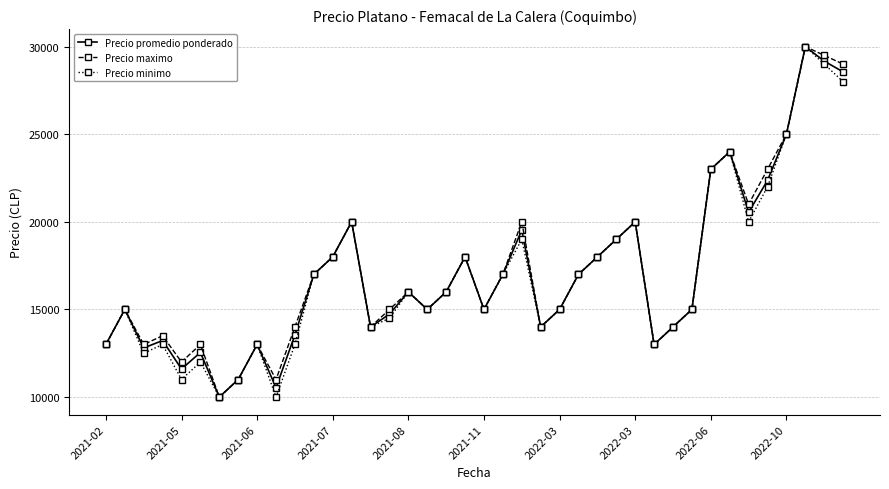

True or false: Precio maximo has more than 2 interior local peaks.

True